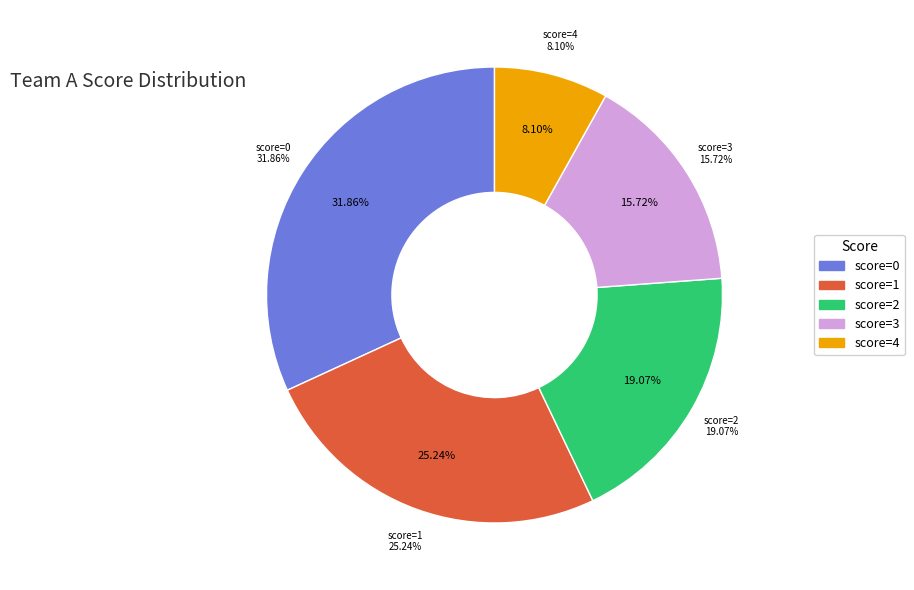

True or false: 2 accounts for 2% of the total.

False